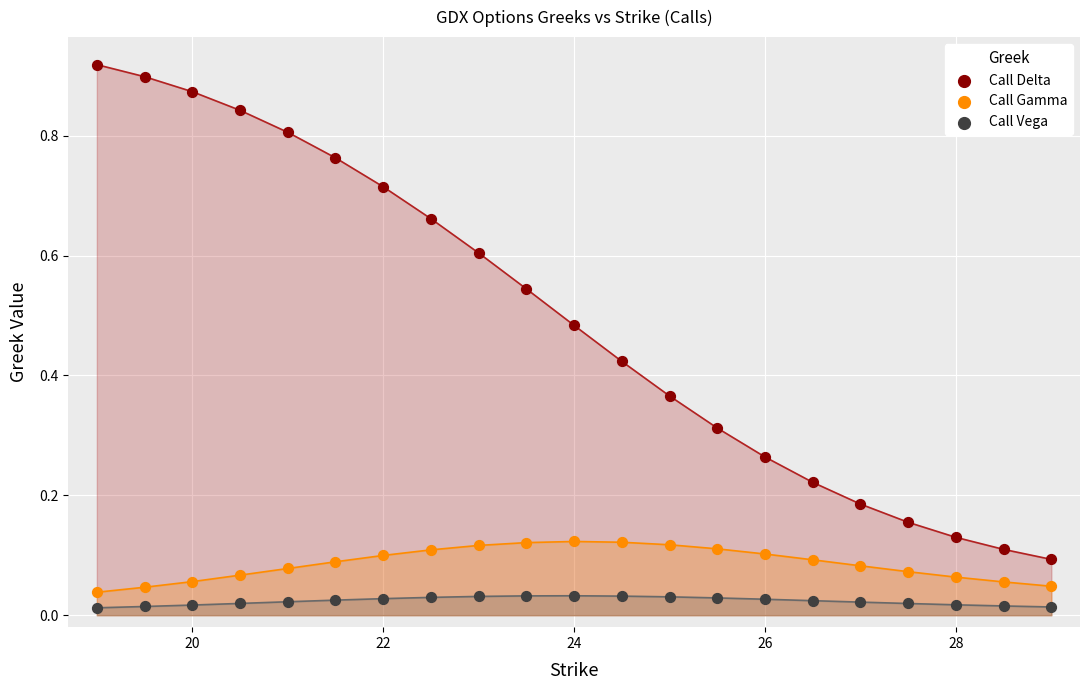

Which series has the widest spread of Y values?

Call Delta